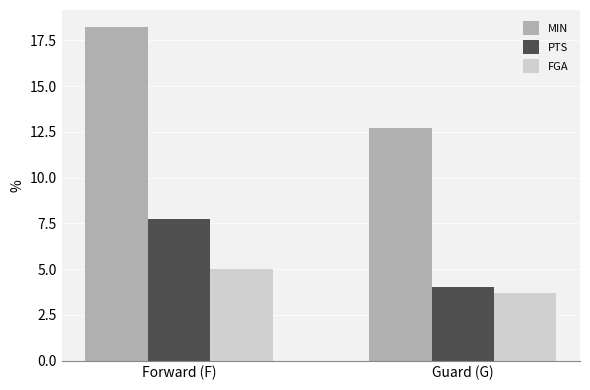

How many bars are there in each group?

3